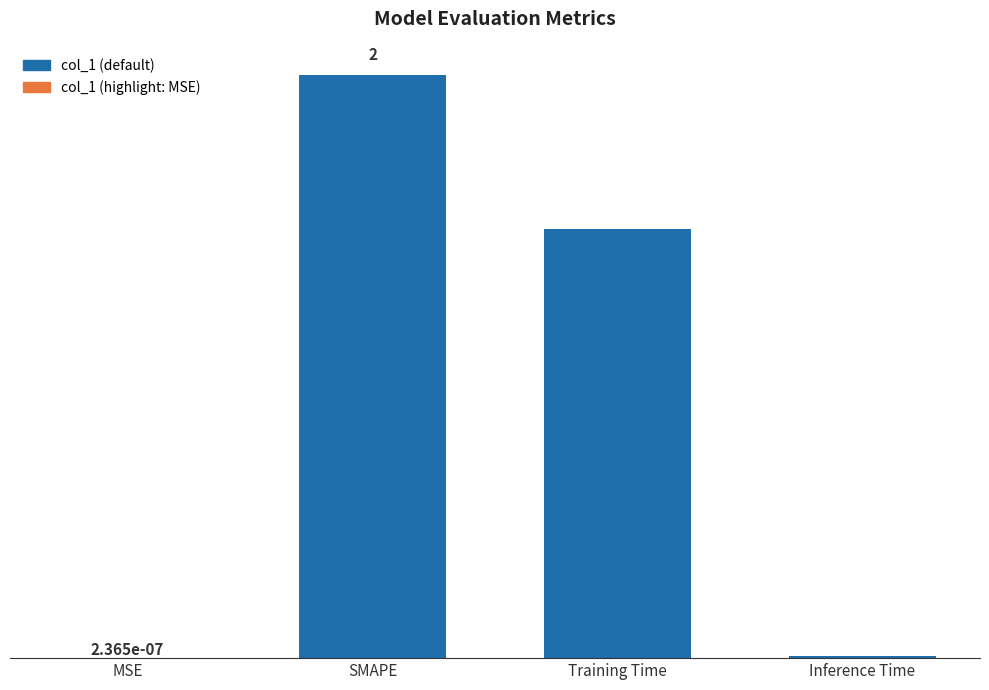

Where is the data nearest to the value 1?

Training Time